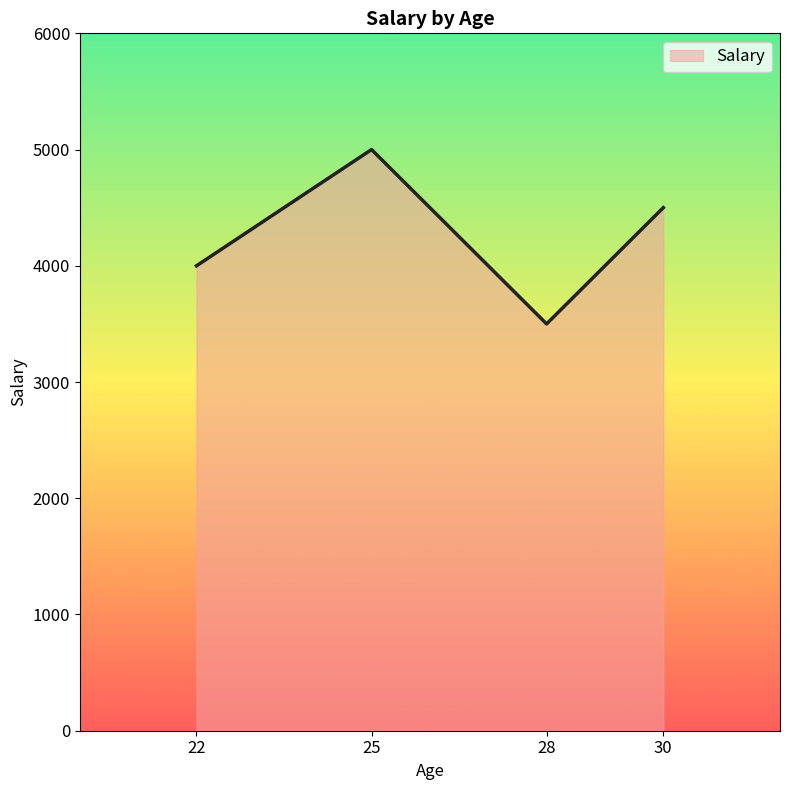

Rank the categories by value from lowest to highest.

28, 22, 30, 25